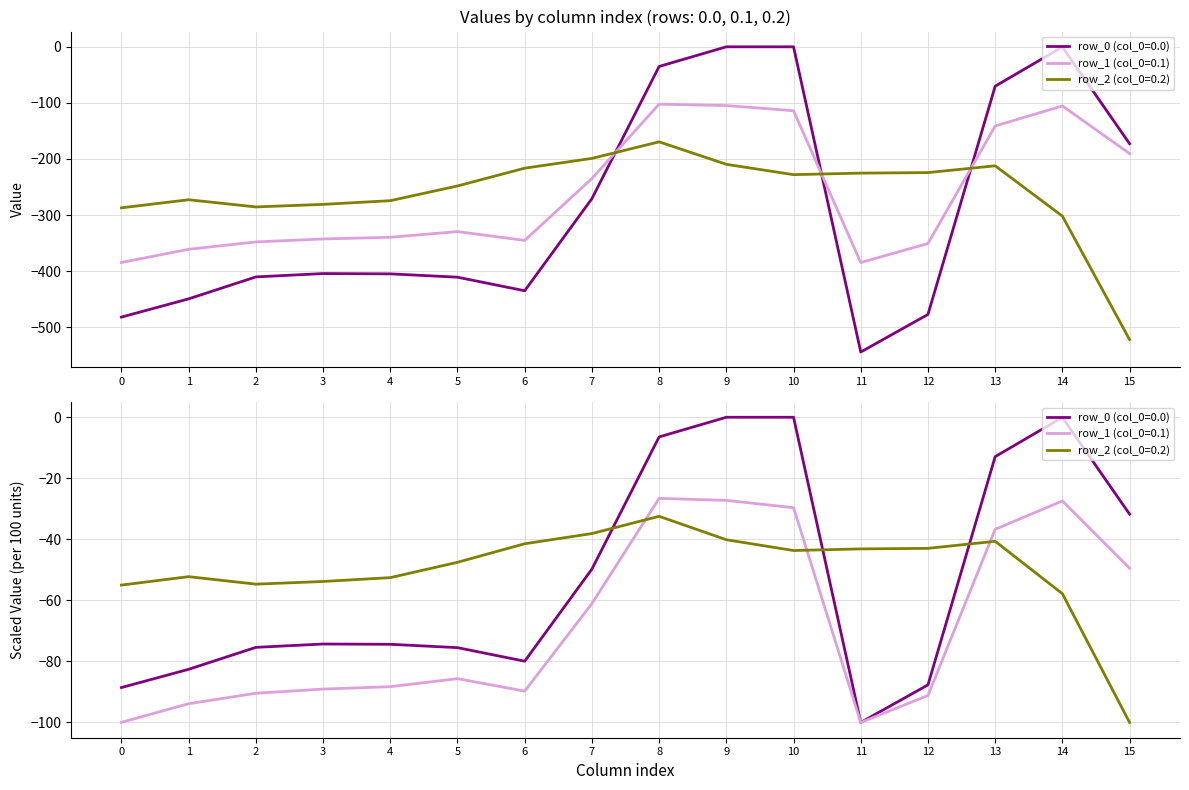

At which category is the sum across all series the highest?

8